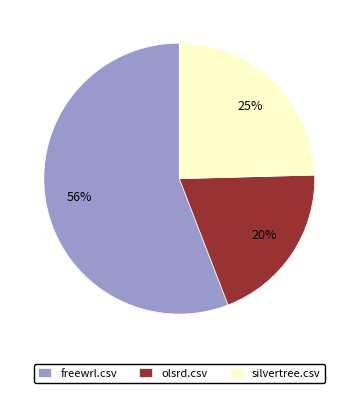

Combined, do freewrl.csv and olsrd.csv account for over 50%?

Yes